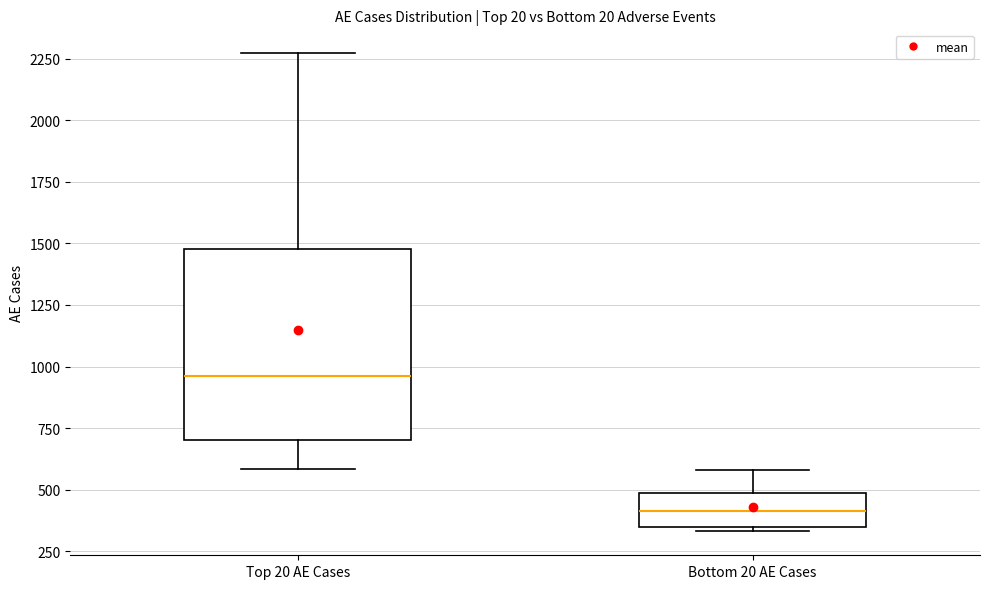

Reading left to right, read every box against the y-axis: the position of its median line, the range the box covers, and the ends of its whiskers. The values are not printed on the chart, so give them approximately, as read against the axis.

Top 20 AE Cases: median 950, box 700 to 1500, whiskers 600 to 2250
Bottom 20 AE Cases: median 400, box 350 to 500, whiskers 350 (just below the box's lower edge) to 600